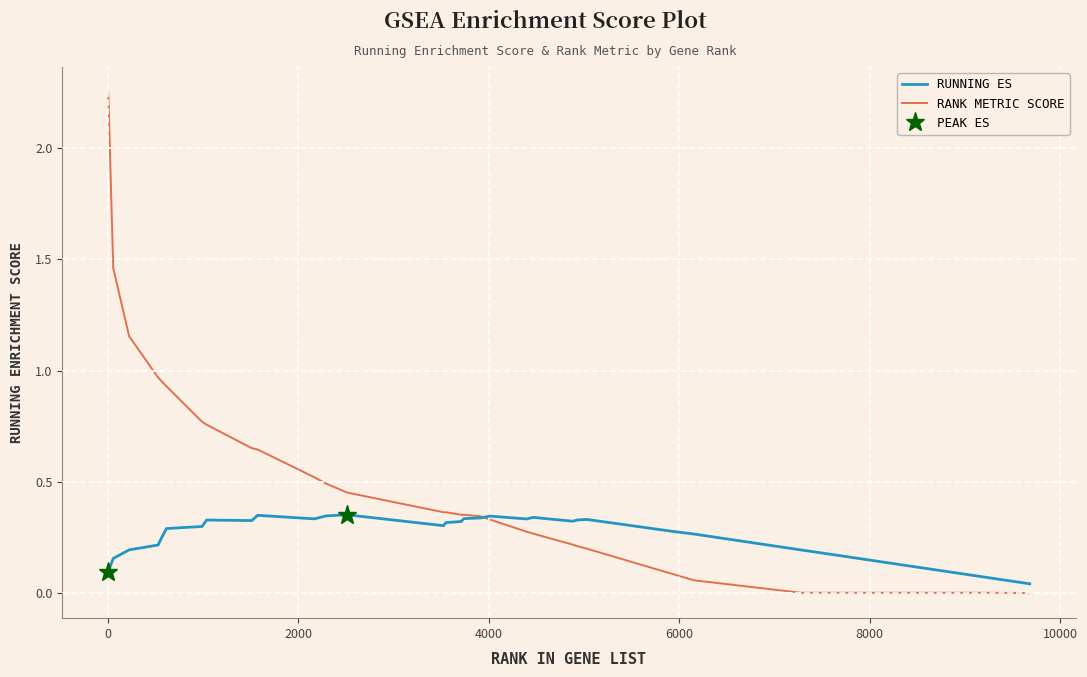

Rank the series at 2000 from highest to lowest value.

RANK METRIC SCORE, RUNNING ES